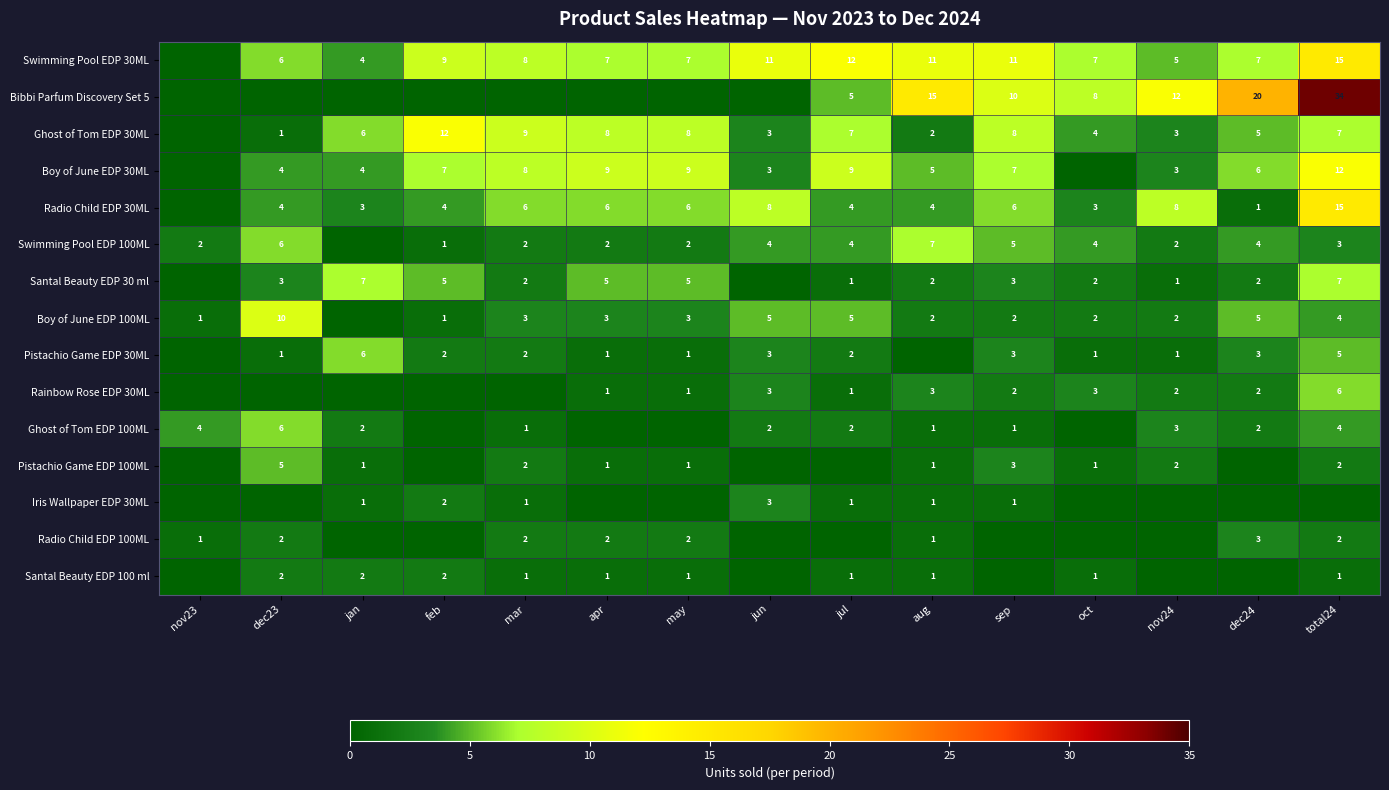

What is the highest value of the Ghost of Tom EDP 100ML series?

6